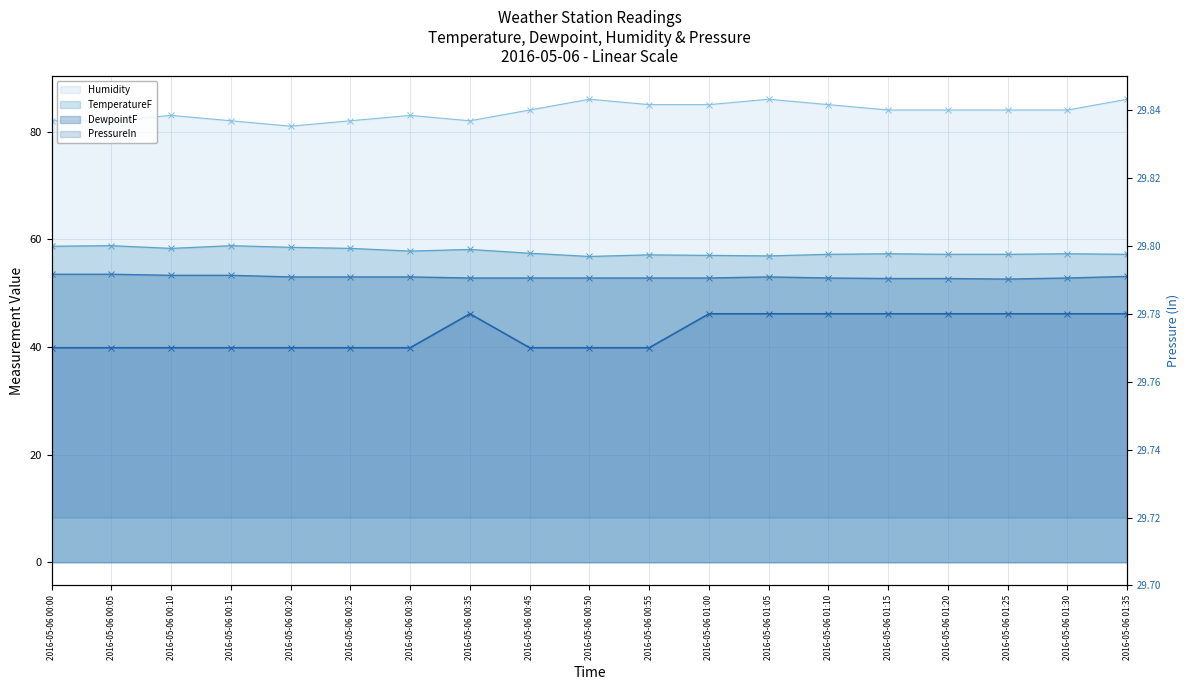

True or false: TemperatureF and DewpointF intersect in this chart.

False